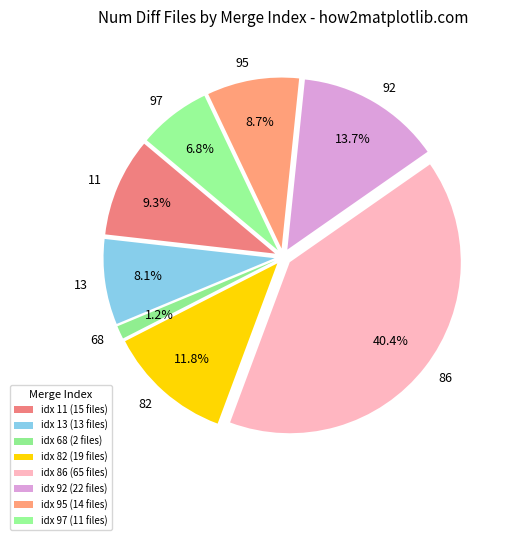

To the nearest percent, what percentage of the pie is 82?

12%